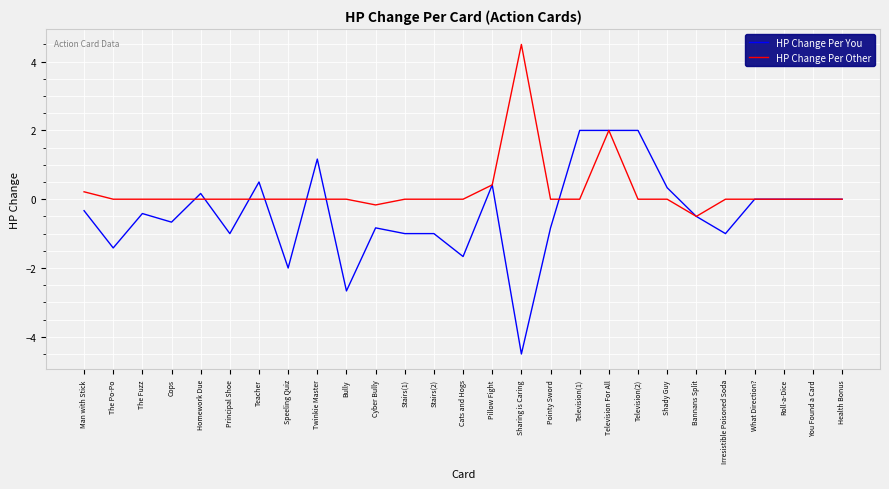

Is this an area chart (filled region under the line)?

No